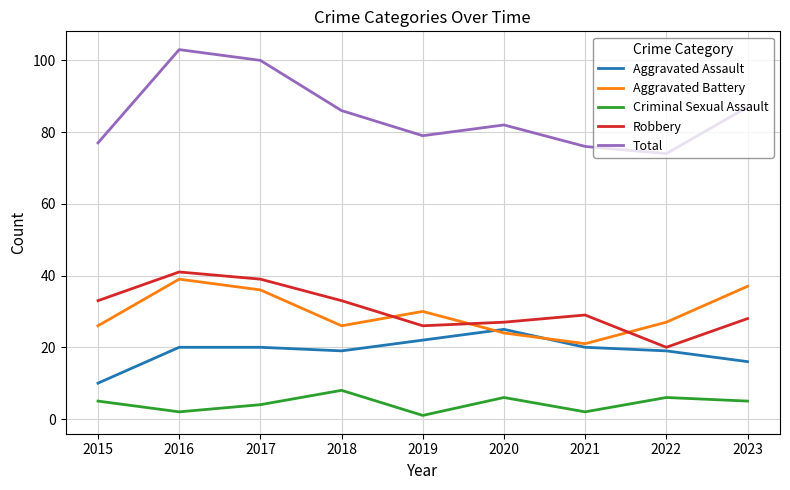

Between 2016 and 2019, which series saw the biggest shift?

Total